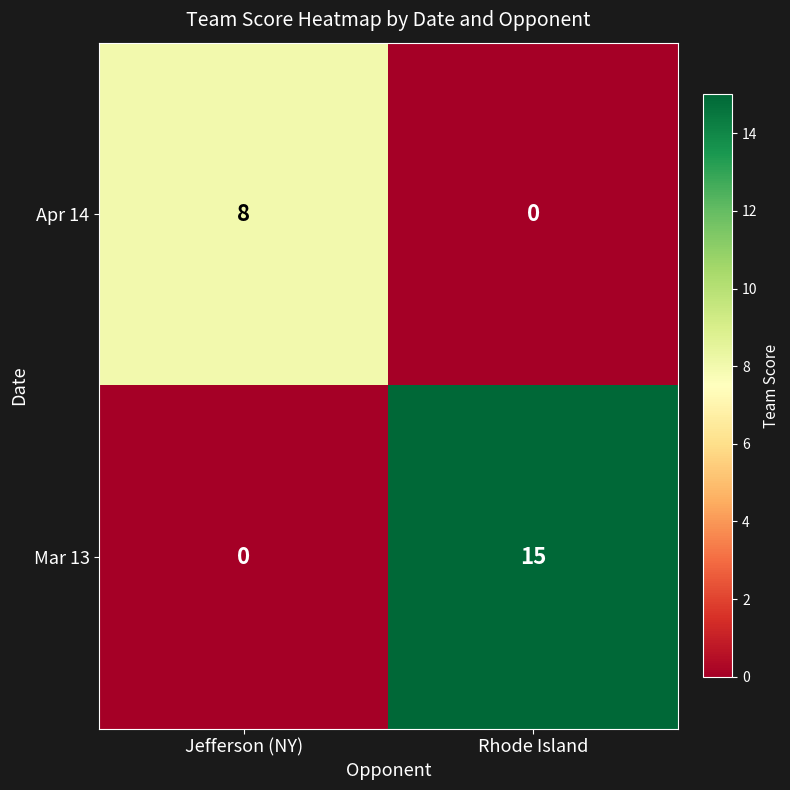

The value of Apr 14 at Rhode Island is 5. True or false?

False